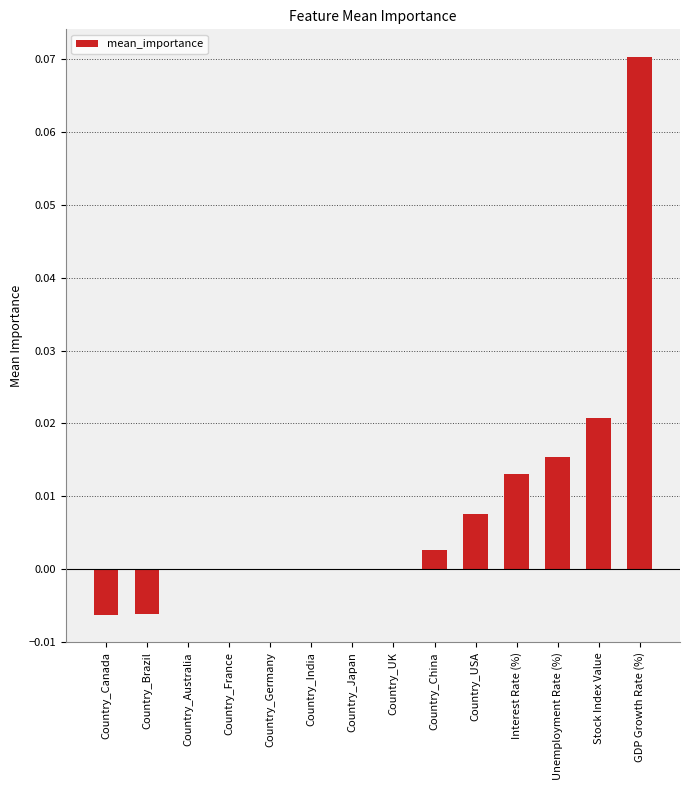

At which category does the chart reach its peak across all series?

GDP Growth Rate (%)